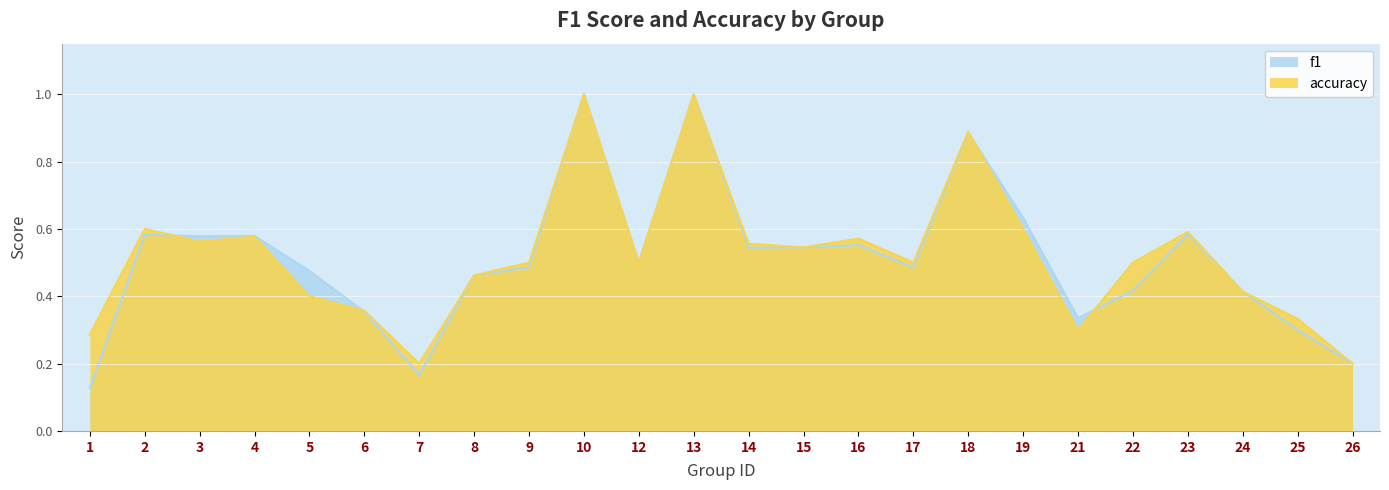

Where is the first local minimum for accuracy?

3